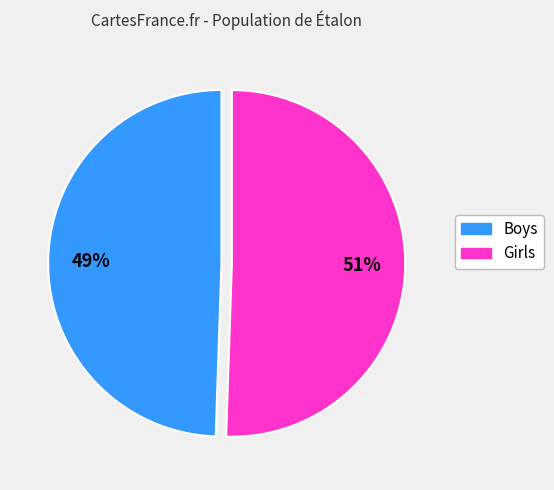

Between Boys and Girls, which is larger?

Girls